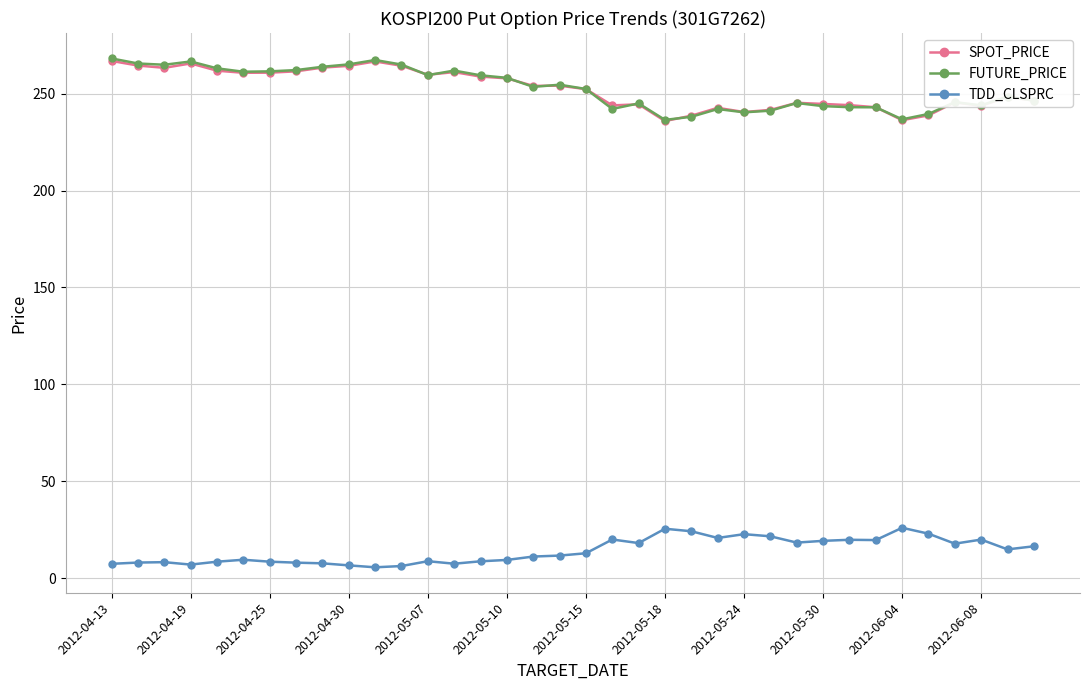

True or false: FUTURE_PRICE and TDD_CLSPRC intersect in this chart.

False